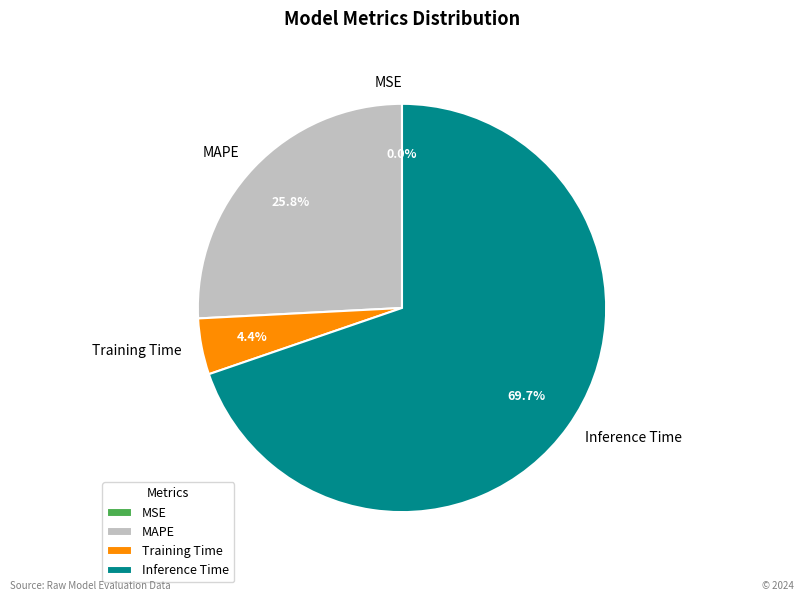

To the nearest percent, what percentage of the pie is Training Time?

4%